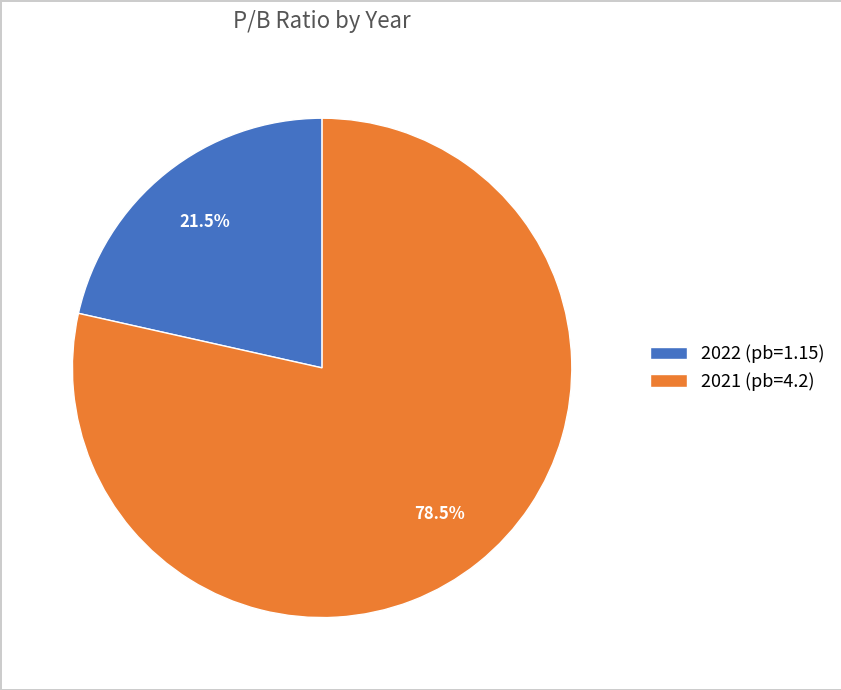

Is there any slice that represents more than half of the pie?

Yes